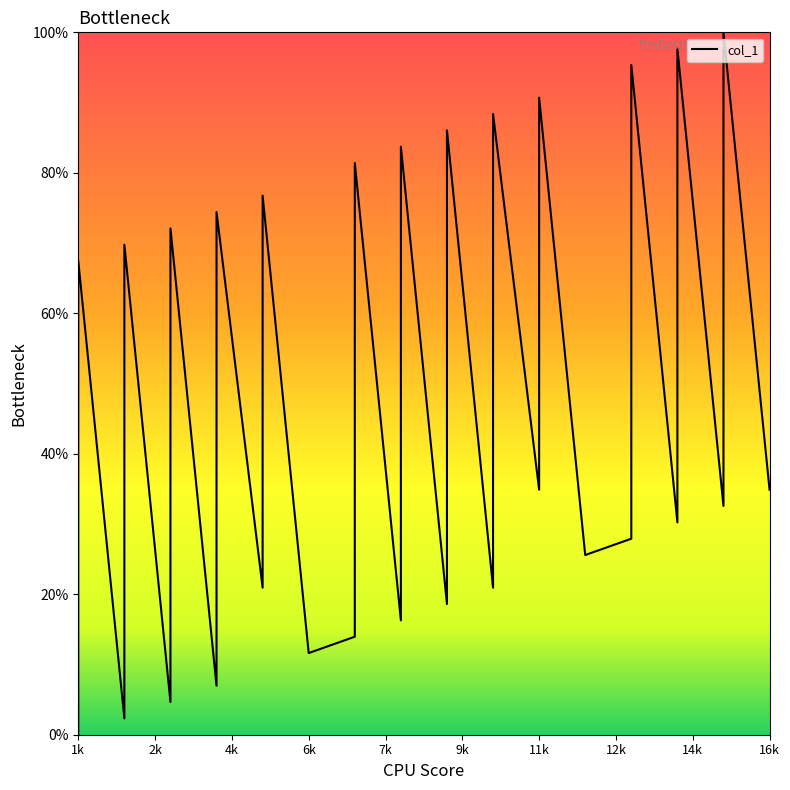

How many lines are shown in the chart?

1